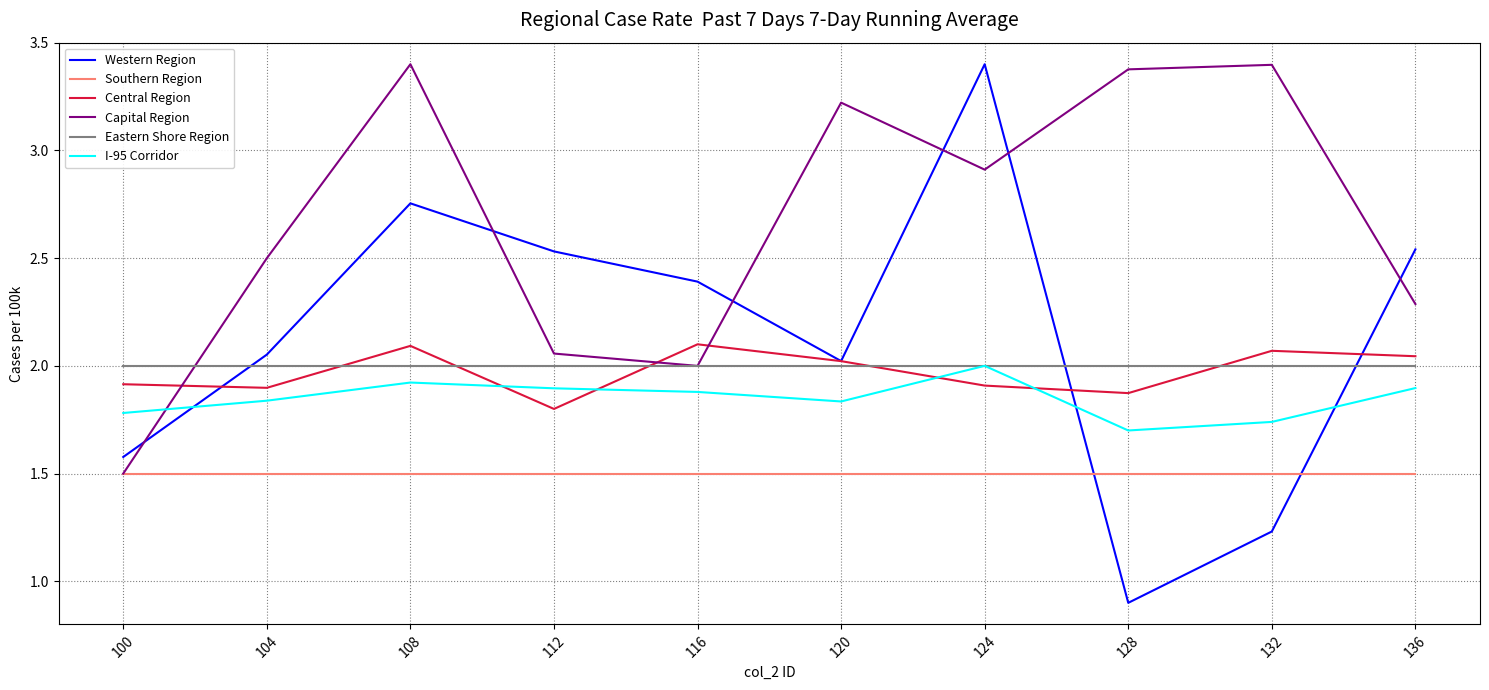

Between which two adjacent categories do I-95 Corridor and Capital Region first intersect?

100 and 104